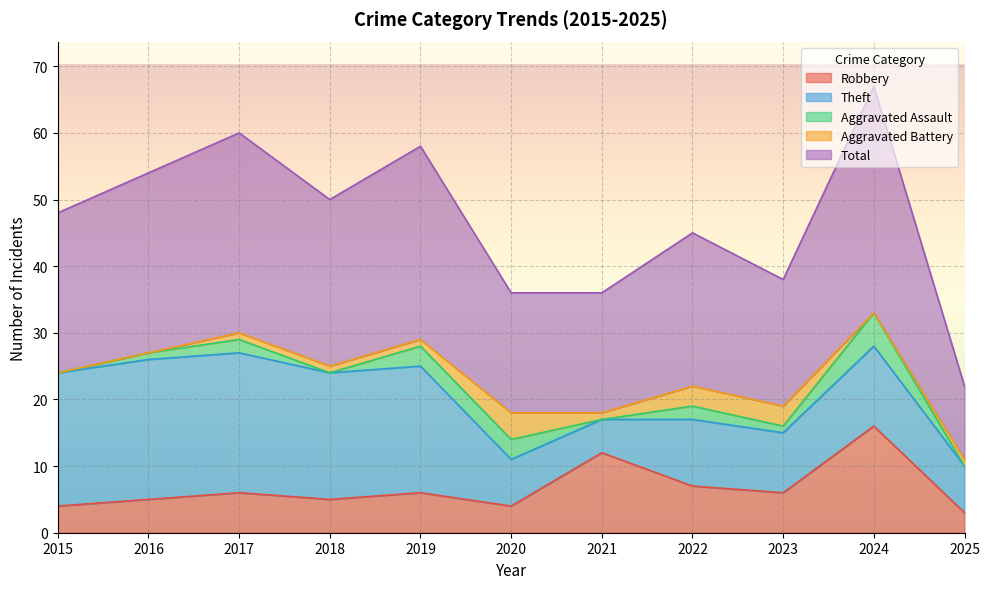

Reading left to right, what are all the values shown in this chart?

Robbery: 4	5	6	5	6	4	12	7	6	16	3
Theft: 20	21	21	19	19	7	5	10	9	12	7
Aggravated Assault: 0	1	2	0	3	3	0	2	1	5	0
Aggravated Battery: 0	0	1	1	1	4	1	3	3	0	1
Total: 24	27	30	25	29	18	18	23	19	34	11